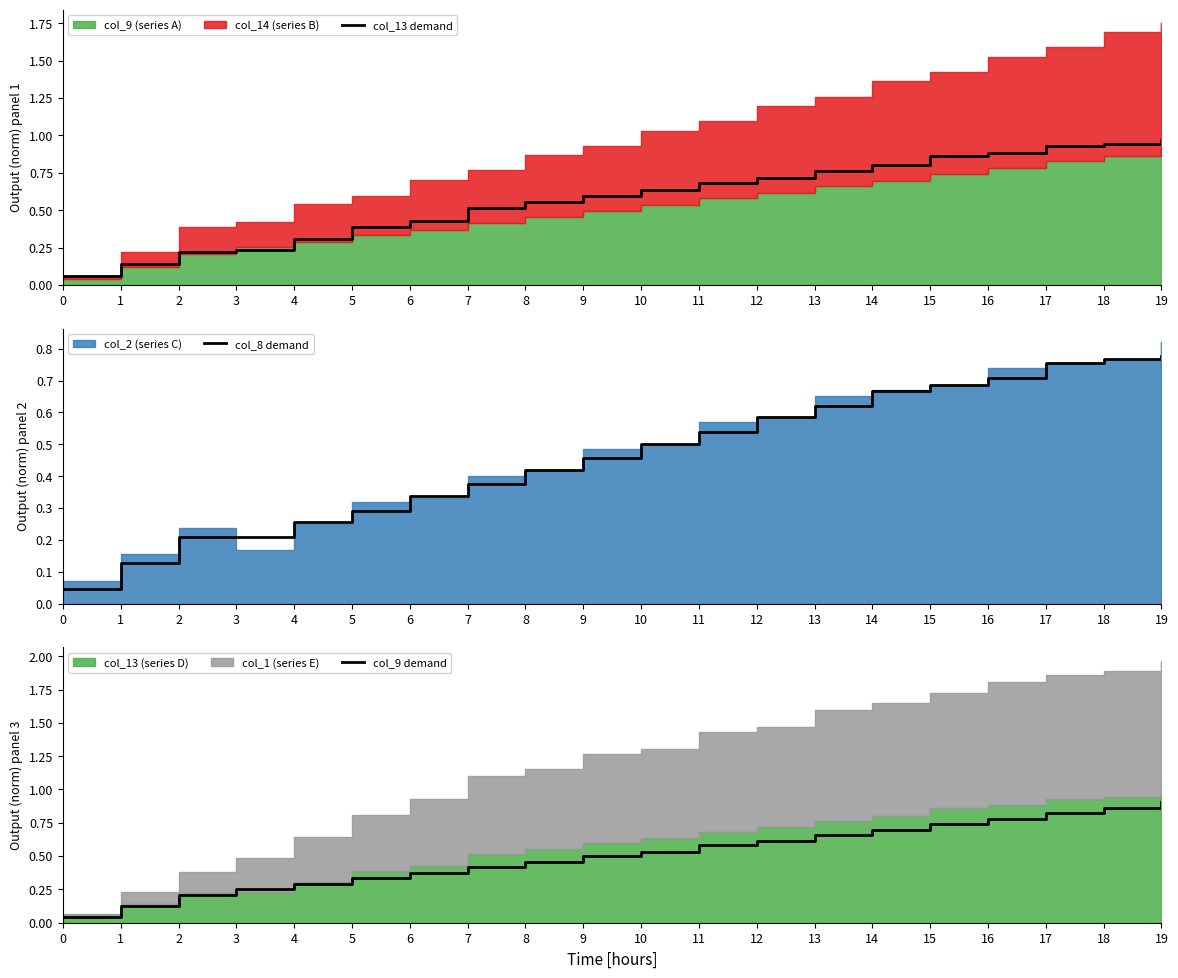

What is the total value across all series at 15?

2.3